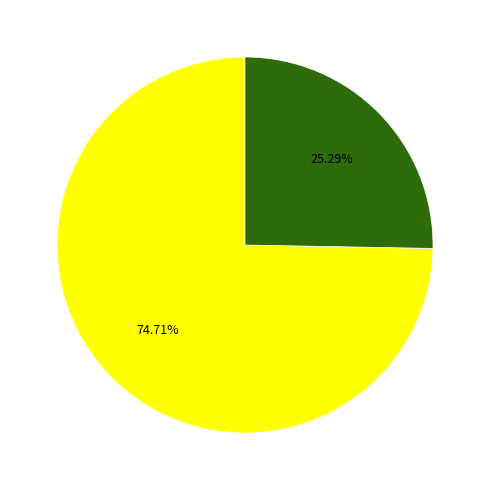

Is there a majority slice in this chart?

Yes